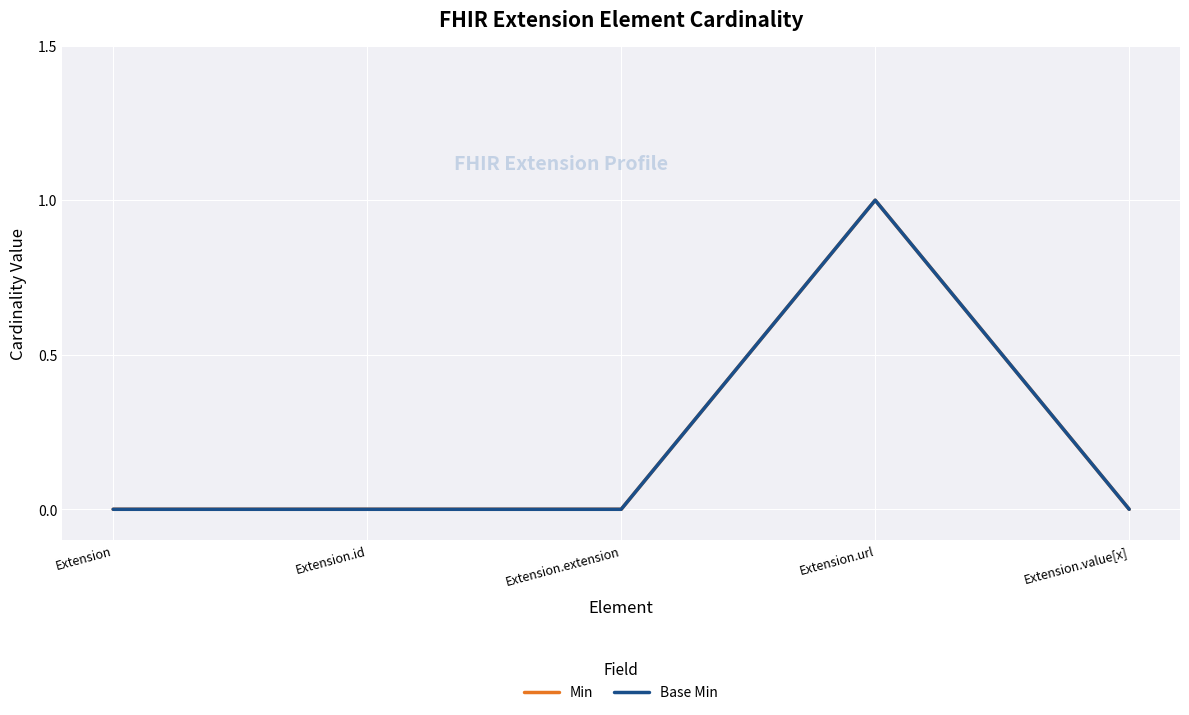

Reading right to left, list all the values displayed in this chart.

Min: 0	1	0	0	0
Base Min: 0	1	0	0	0